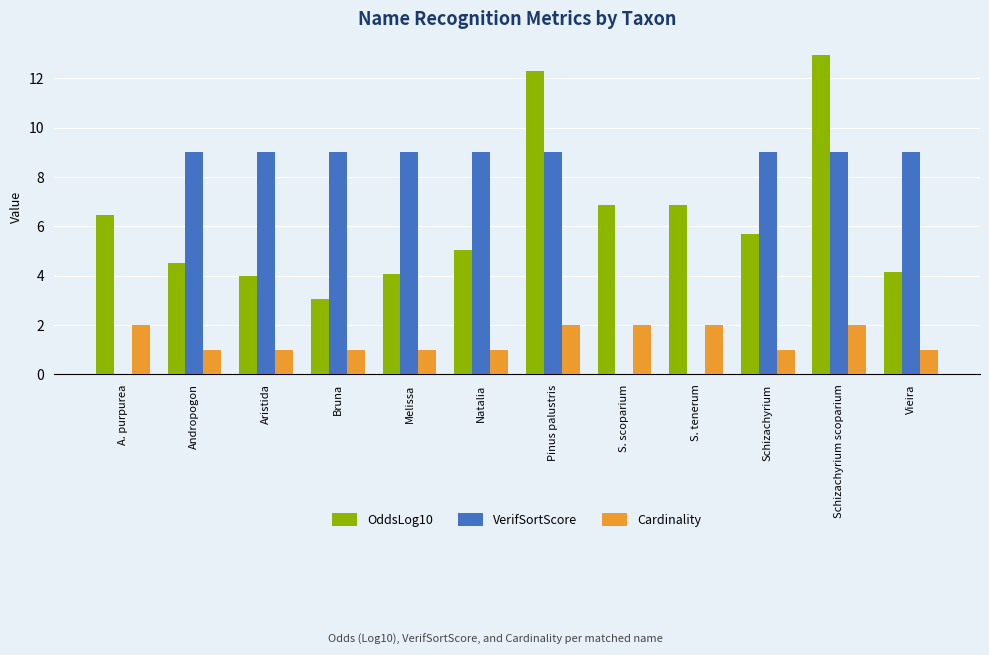

Is the value of Cardinality at S. tenerum greater than the value of VerifSortScore at Melissa?

No